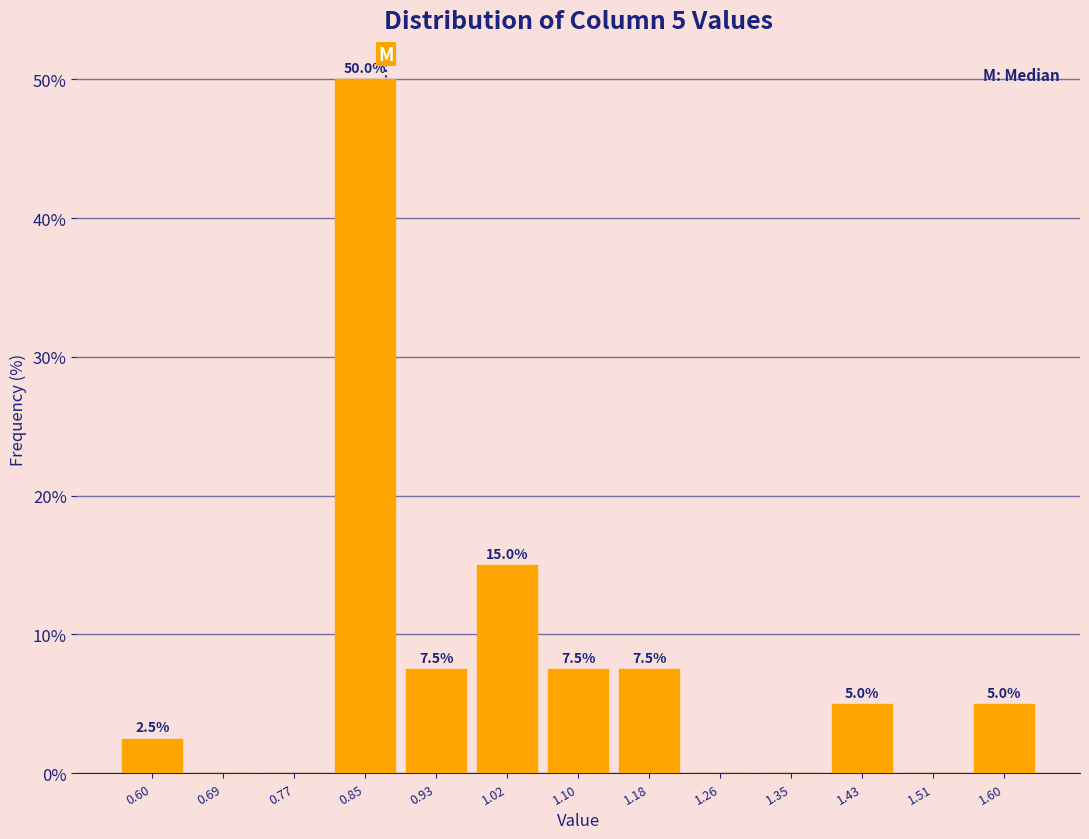

Over which range of the x-axis is the bar tallest?

0.81 to 0.89